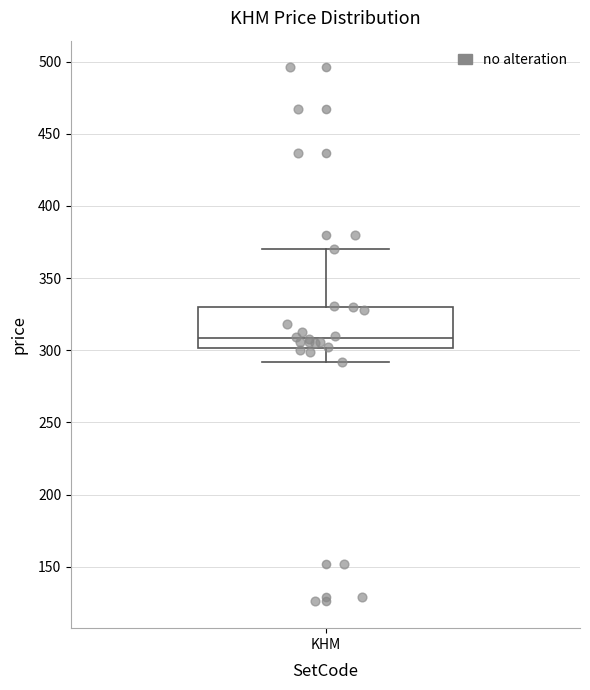

Read this box plot against the y-axis: the position of the median line, the range covered by the box, and the ends of both whiskers. The values are not printed on the chart, so give them approximately, as read against the axis.

median 310, box 300 to 330, whiskers 290 to 370